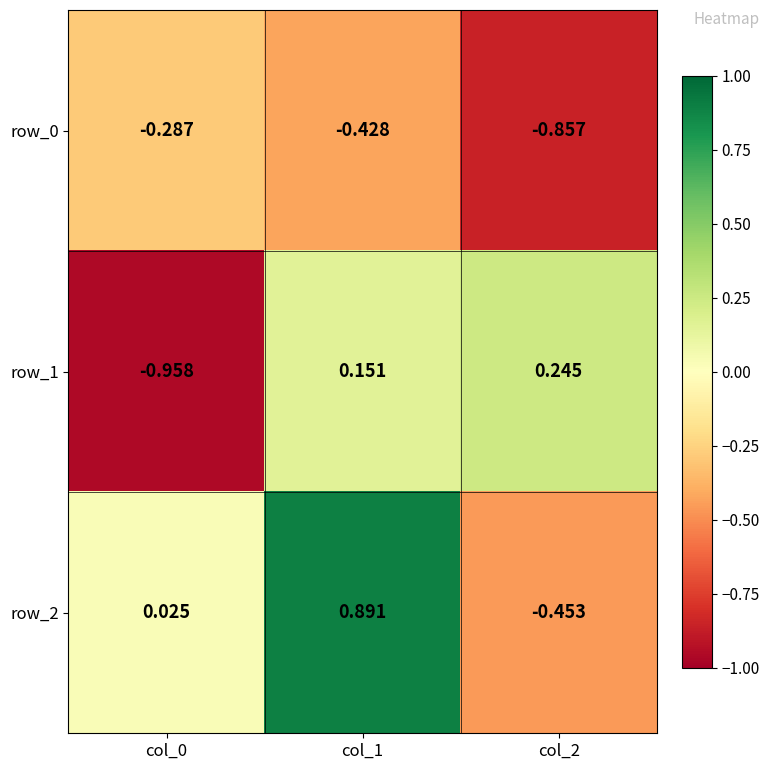

Is the value of row_1 at col_0 greater than the value of row_2 at col_2?

No